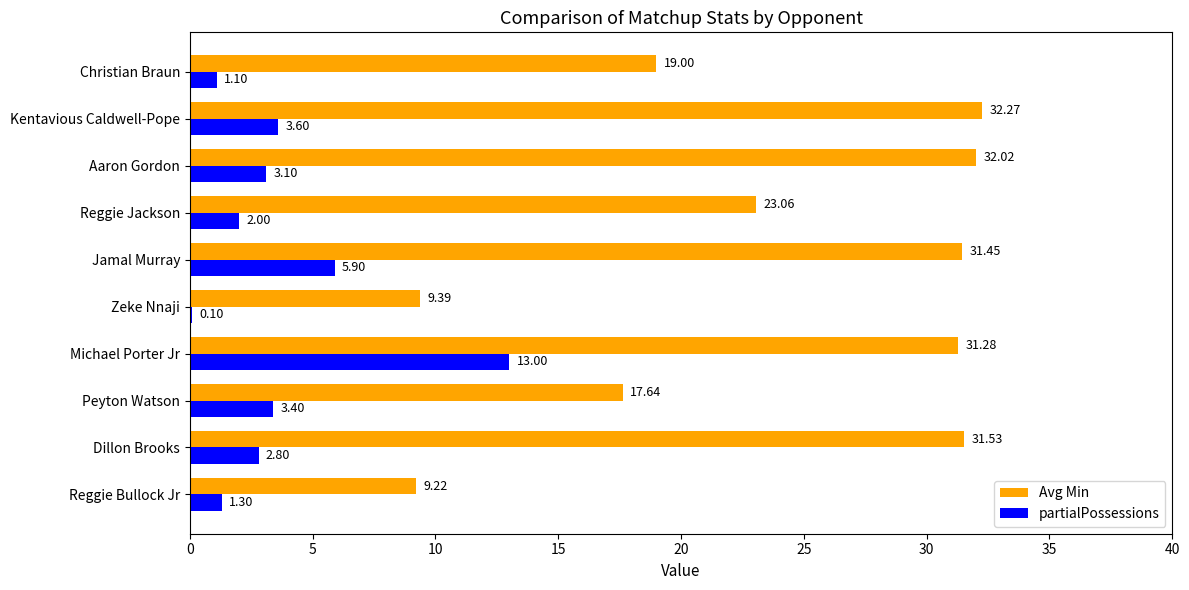

At which label is partialPossessions closest to 6?

Jamal Murray